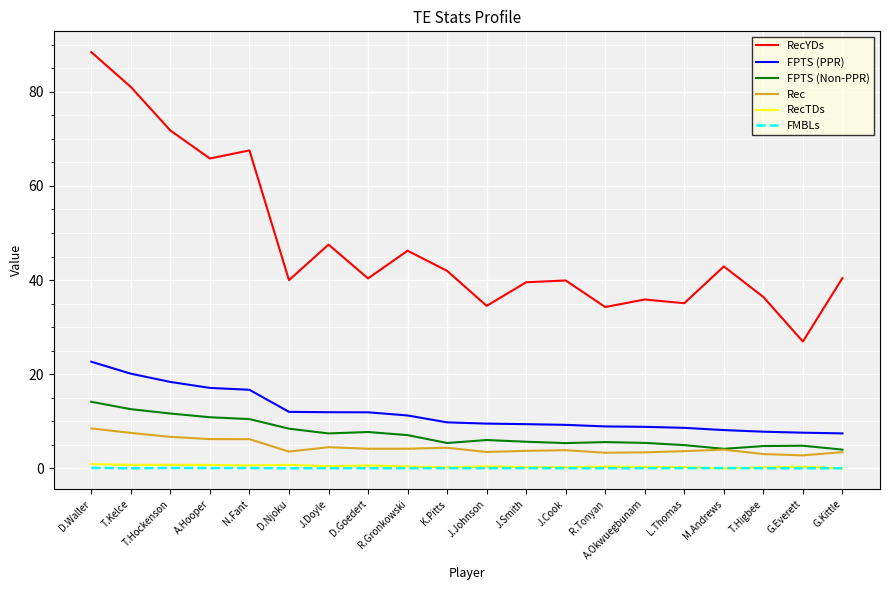

Is it true that FPTS (PPR) equals 13.6 at J.Cook?

False